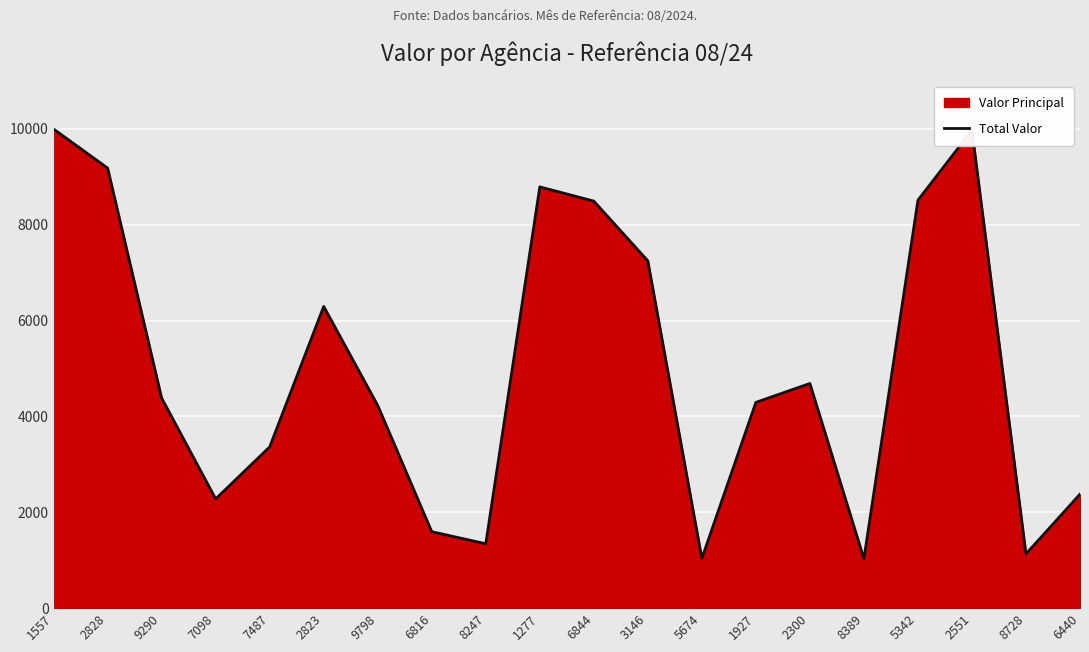

What is the sum of all values?

100241.3